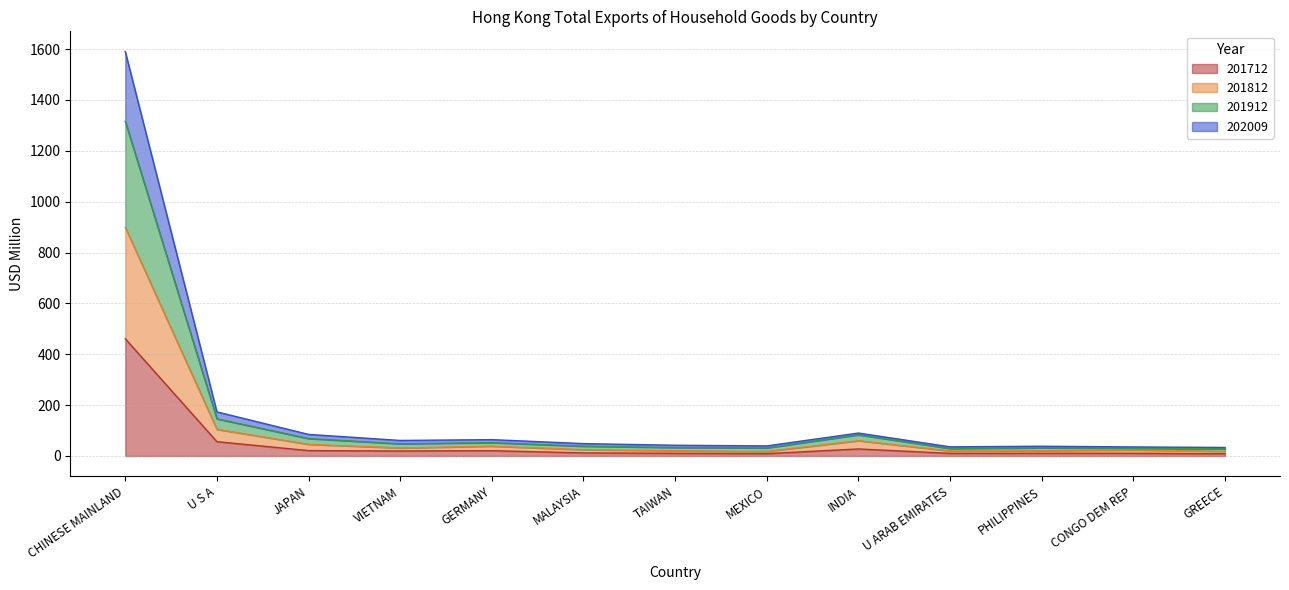

What is the sum of the 201712 values at TAIWAN and INDIA?

38.0